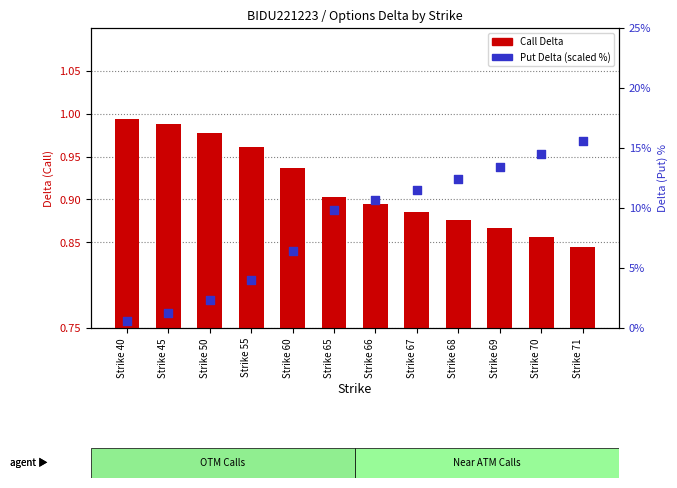

Is the value of Put Delta (scaled %) at Strike 45 greater than the value of Call Delta at Strike 68?

Yes